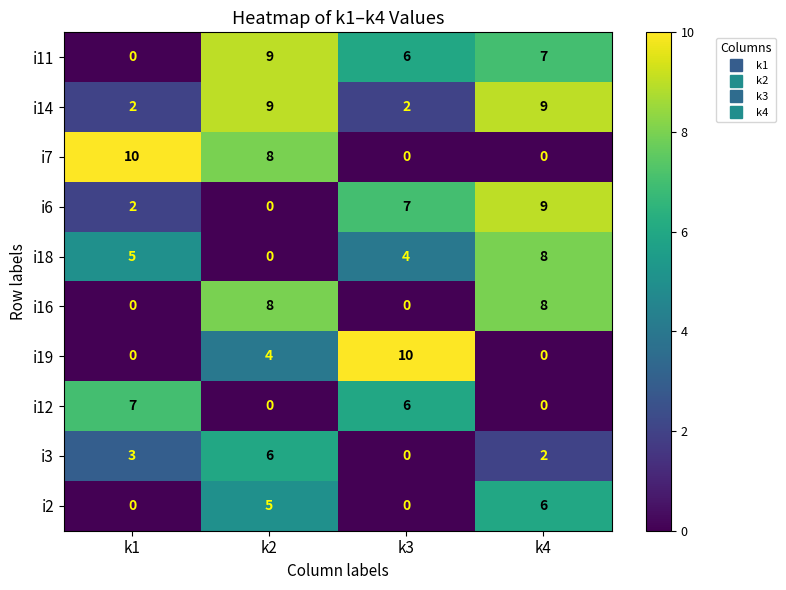

Rank the categories by i6 value from lowest to highest.

k2, k1, k3, k4